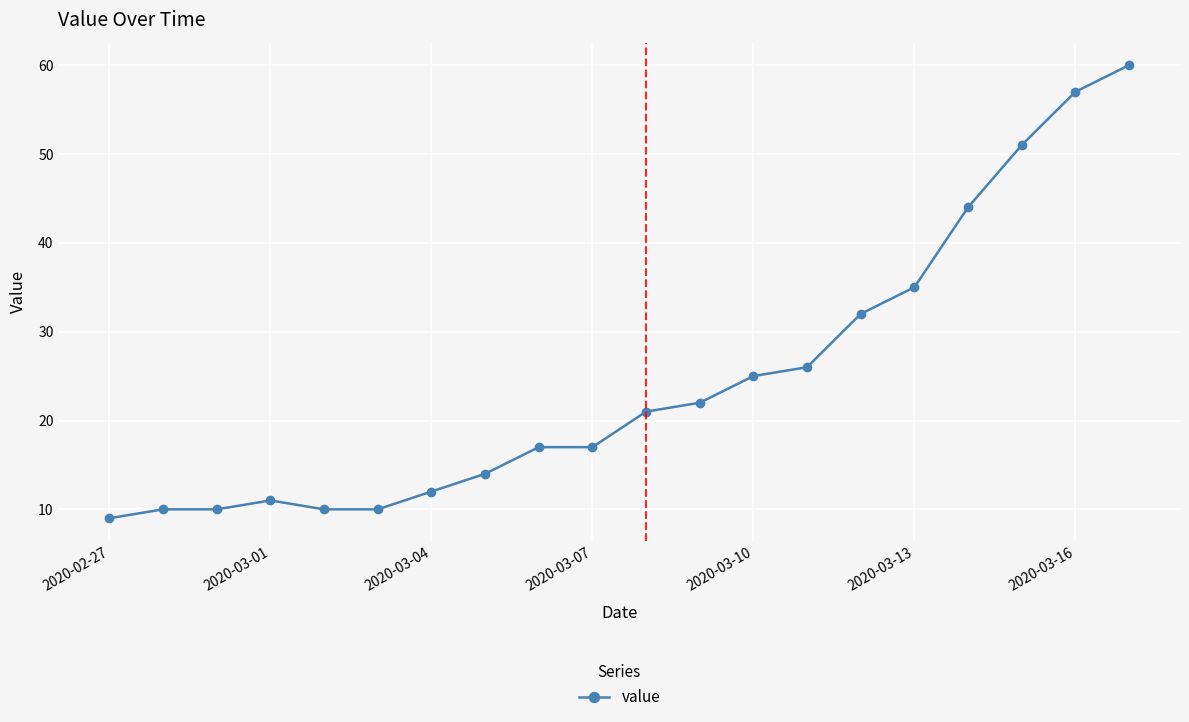

What is the value of the 6th point from the left?

10